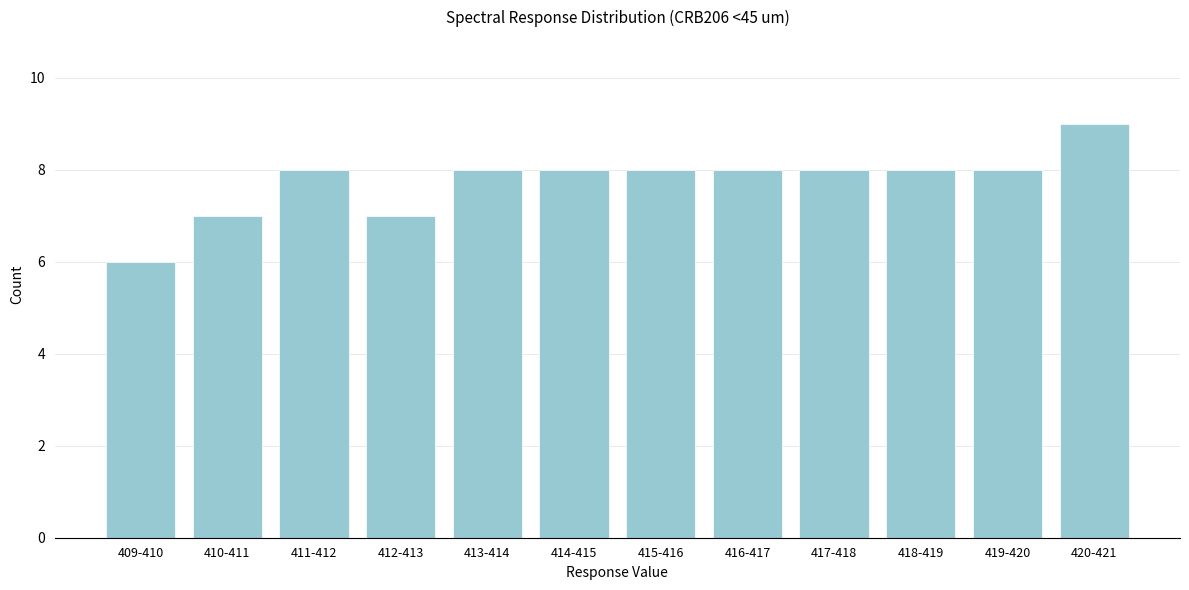

Reading left to right, list all the values displayed in this chart.

409-410=6	410-411=7	411-412=8	412-413=7	413-414=8	414-415=8	415-416=8	416-417=8	417-418=8	418-419=8	419-420=8	420-421=9